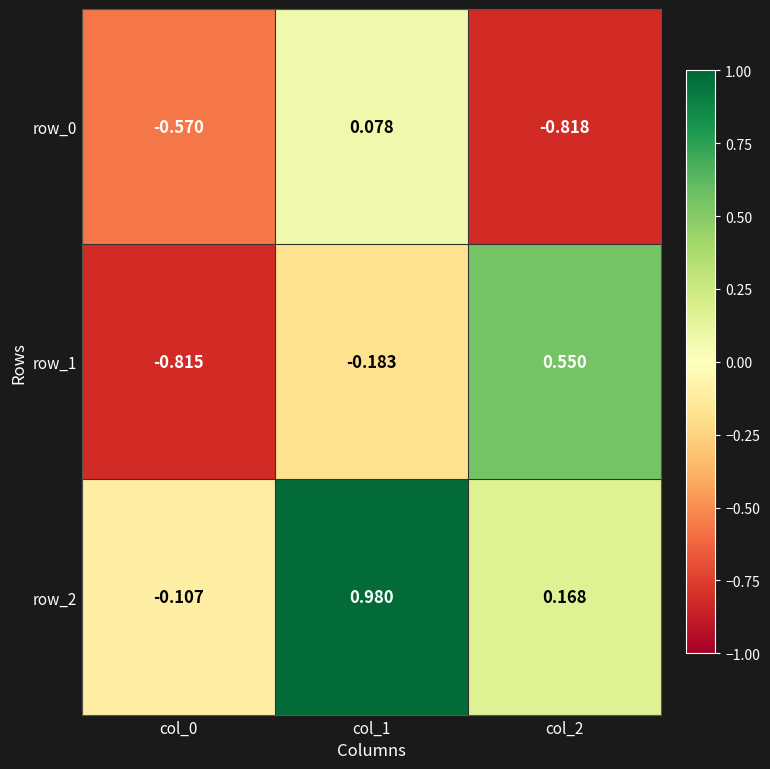

What is the difference between the row_0 values at col_1 and col_2?

0.9